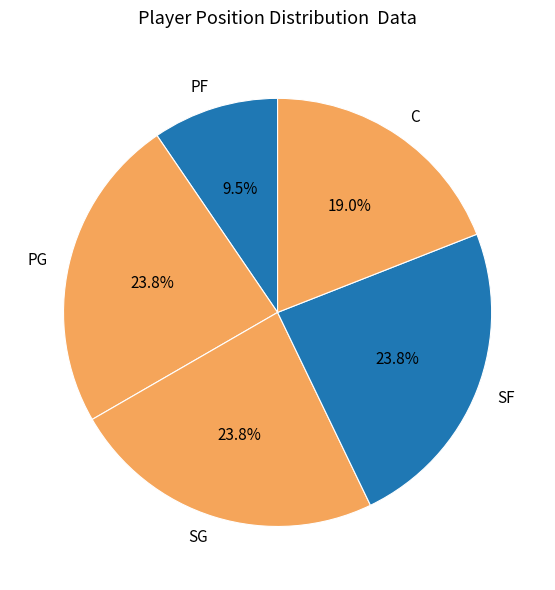

True or false: SG accounts for 10% of the total.

False